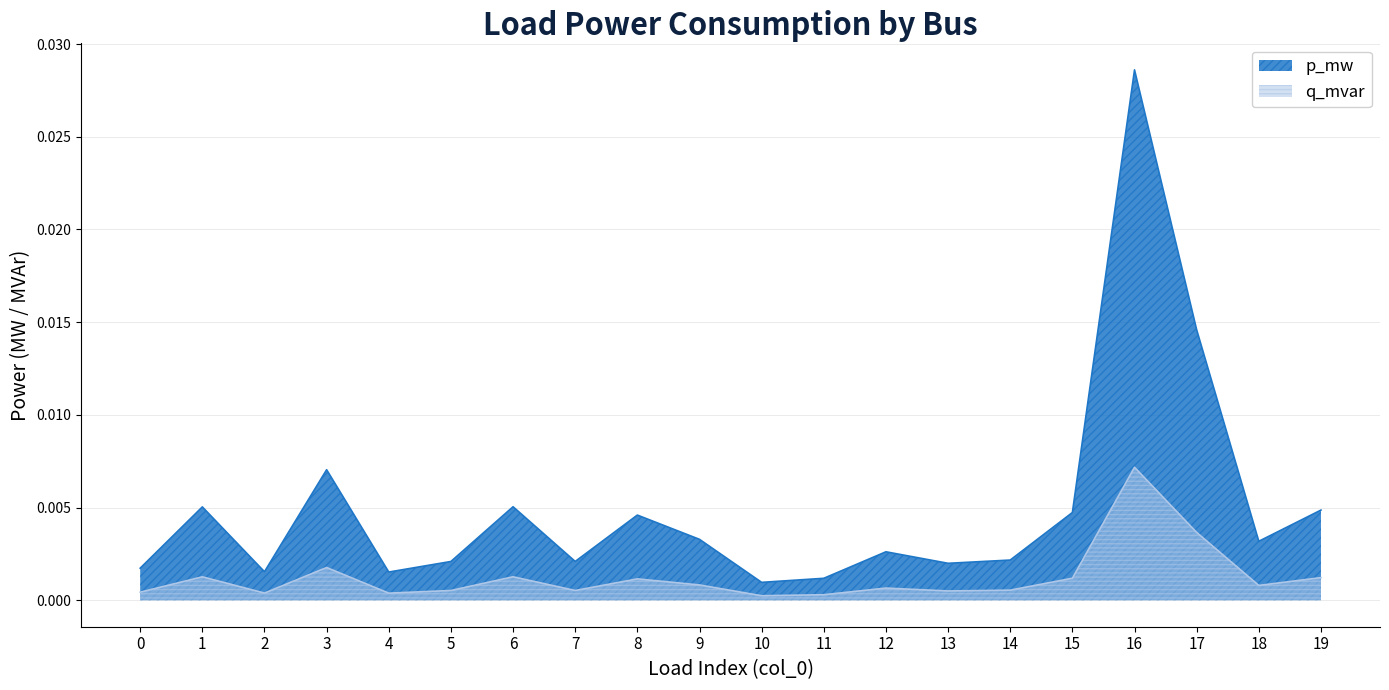

At which category does the chart reach its peak across all series?

16